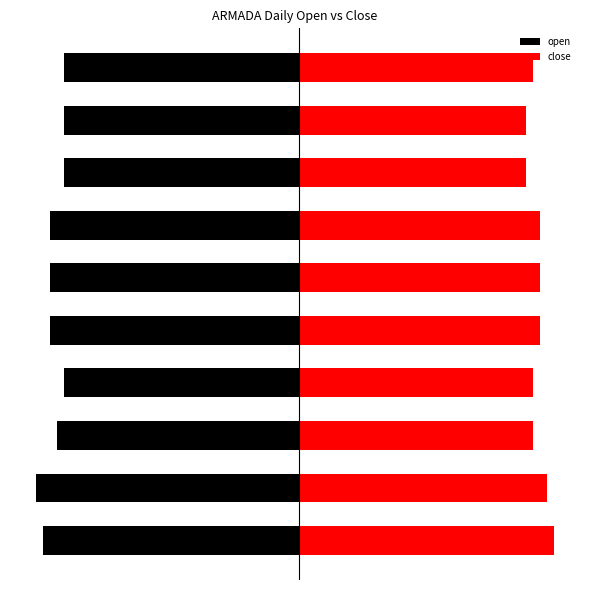

Count the number of categories in the chart.

10